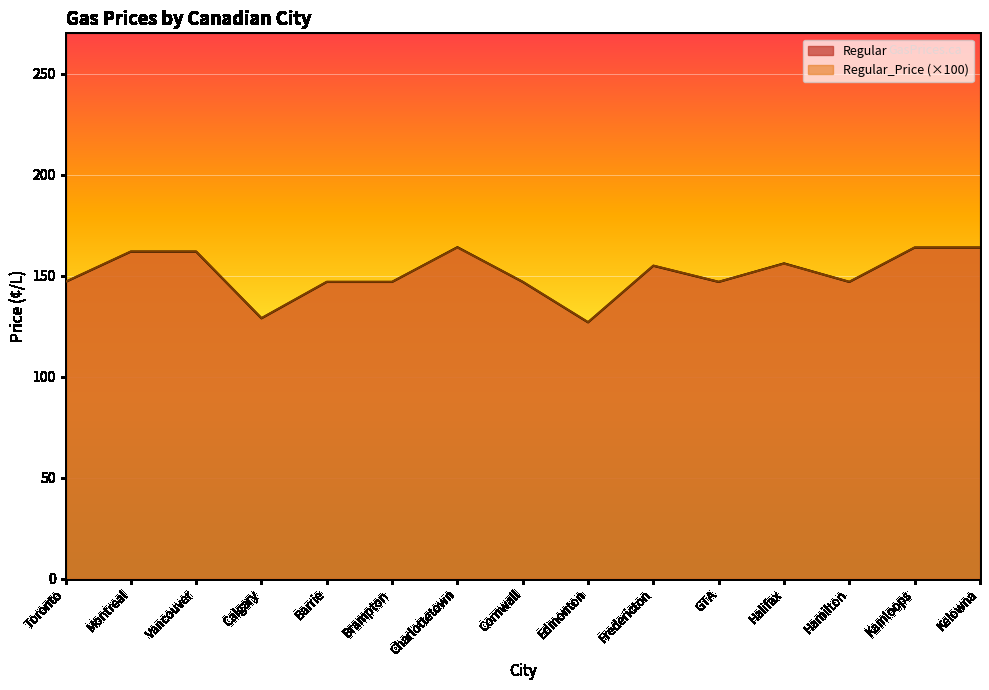

Which series has the largest total across all categories?

Regular_Price